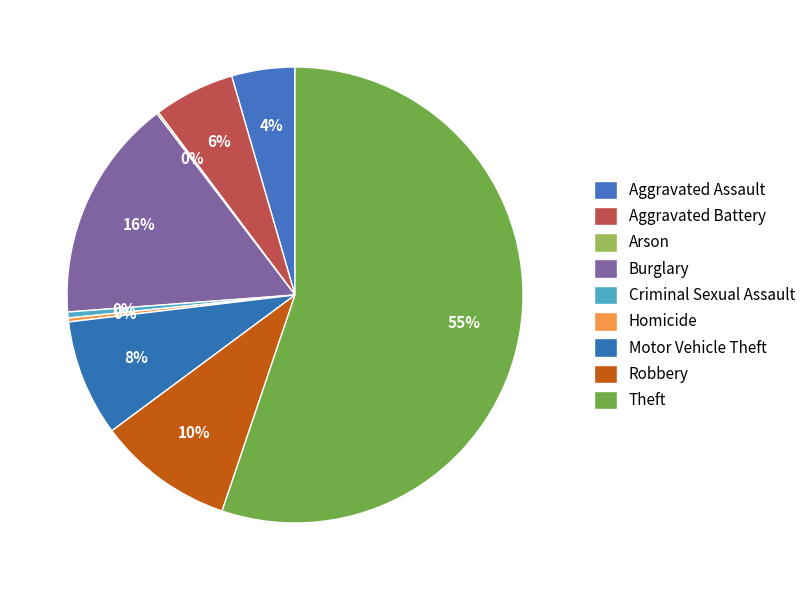

How many segments does this pie chart have?

9